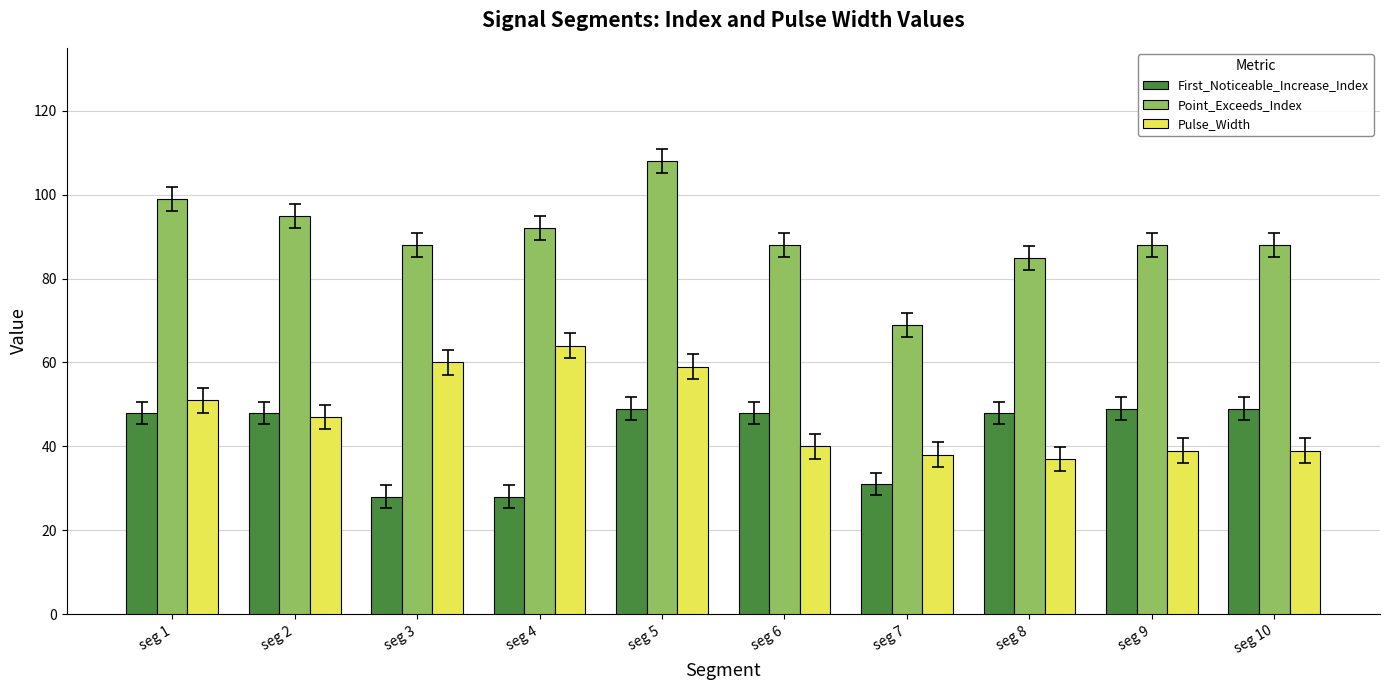

How many data points in Pulse_Width are less than 47?

5